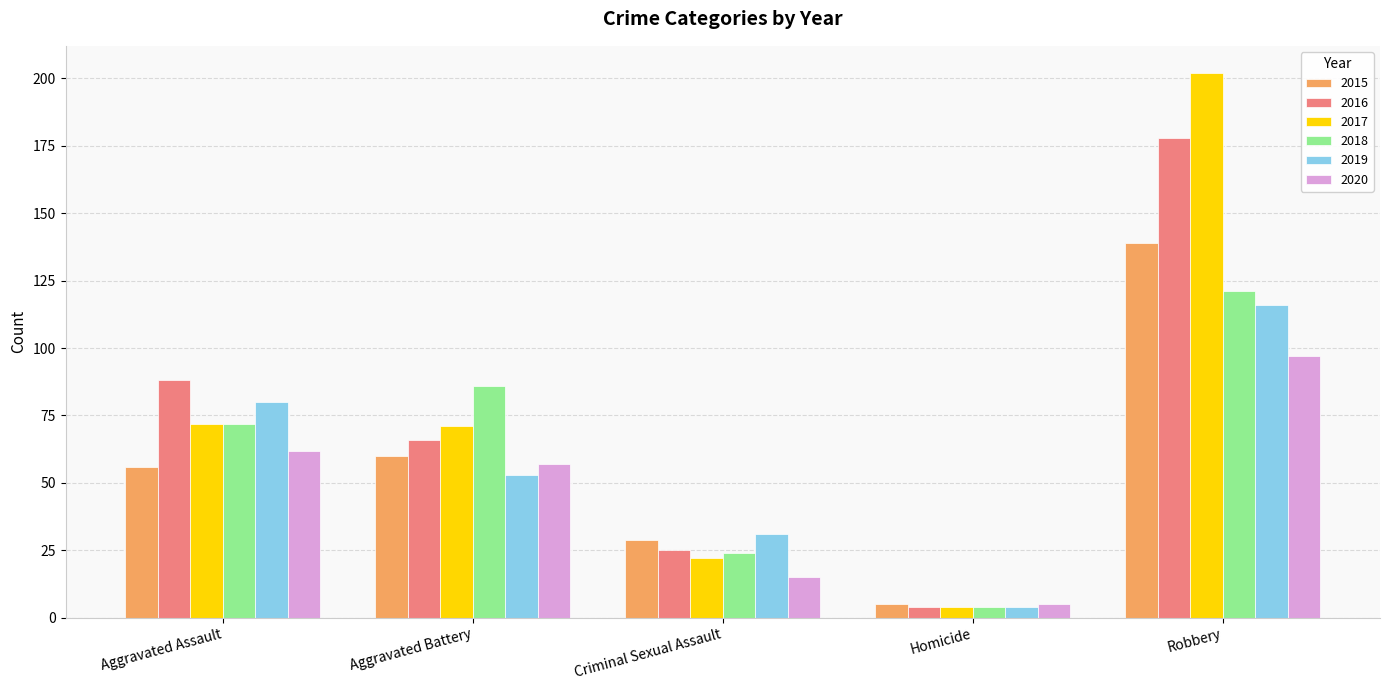

At how many categories does at least one series exceed 60?

3